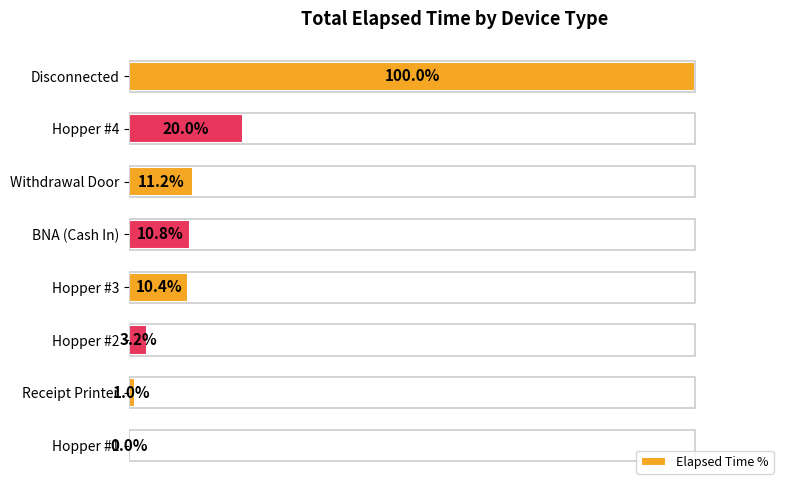

At which label is the value closest to 50?

Hopper #4